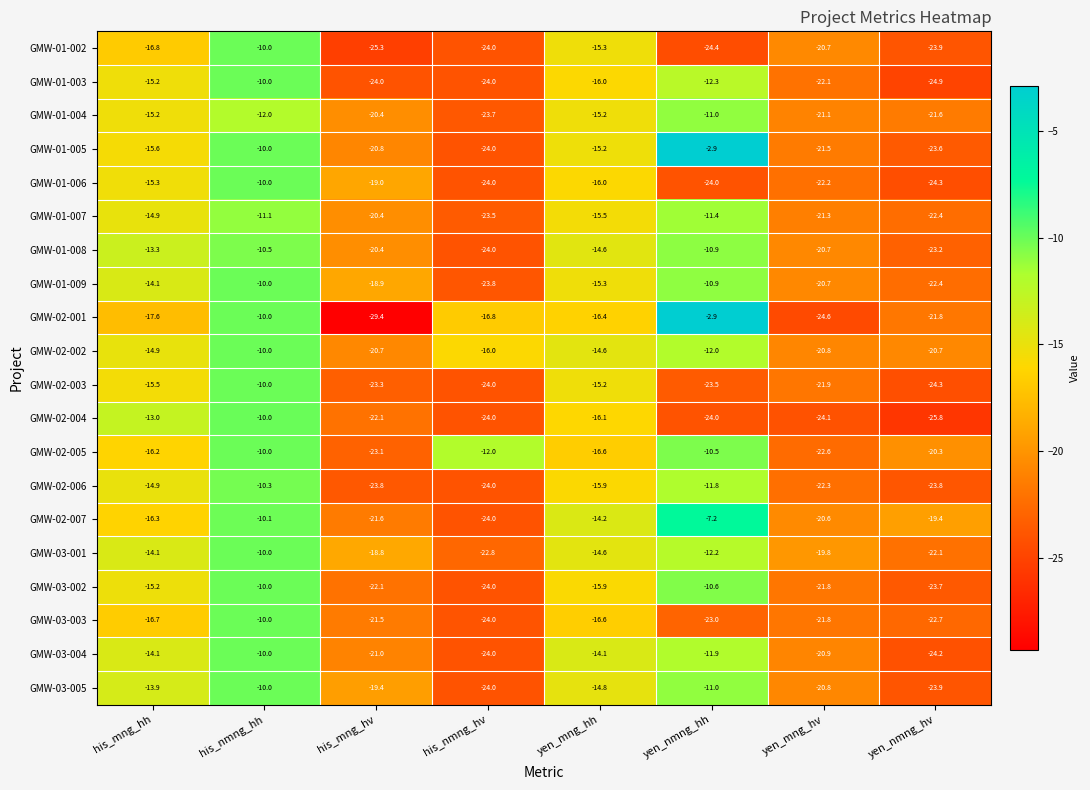

What is the maximum value shown in the chart?

-2.9